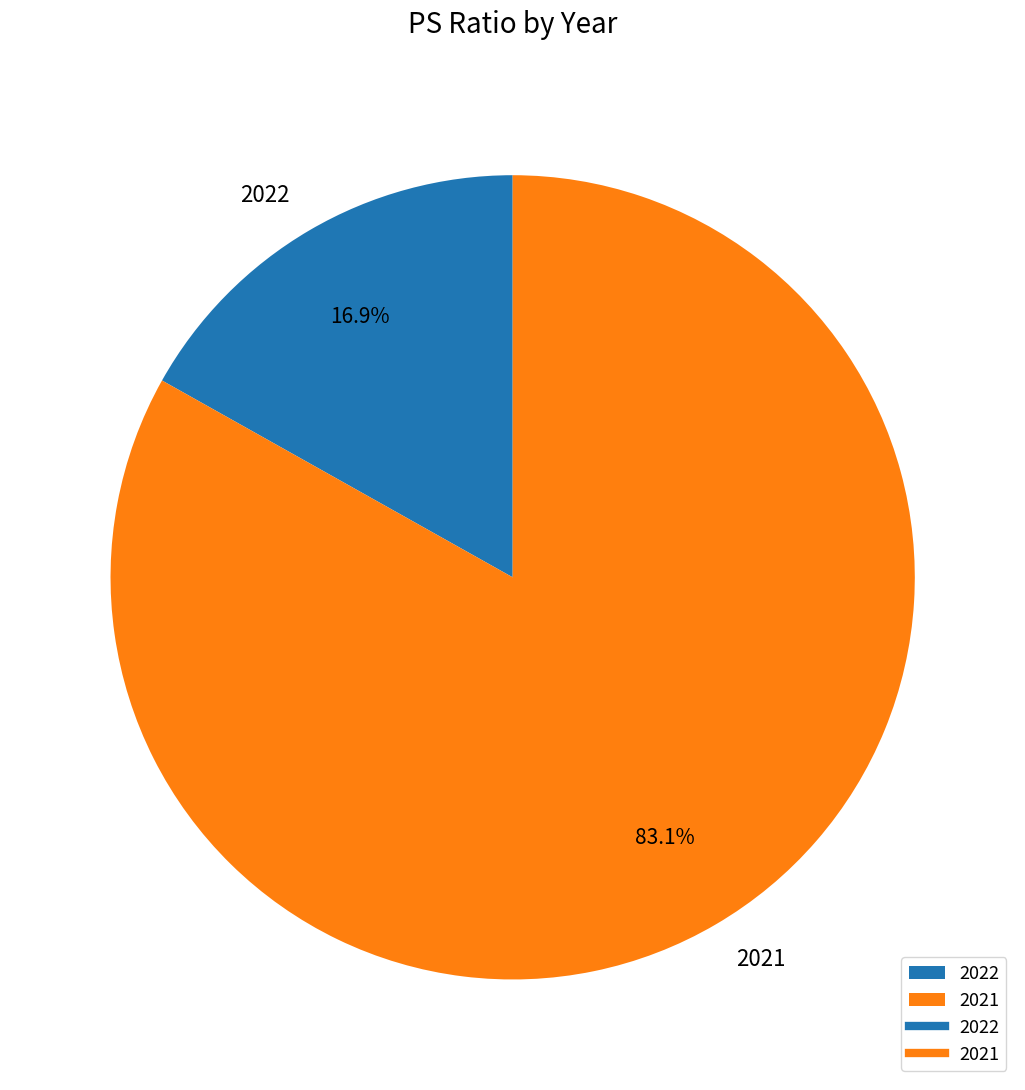

True or false: 2022 accounts for 17% of the total.

True